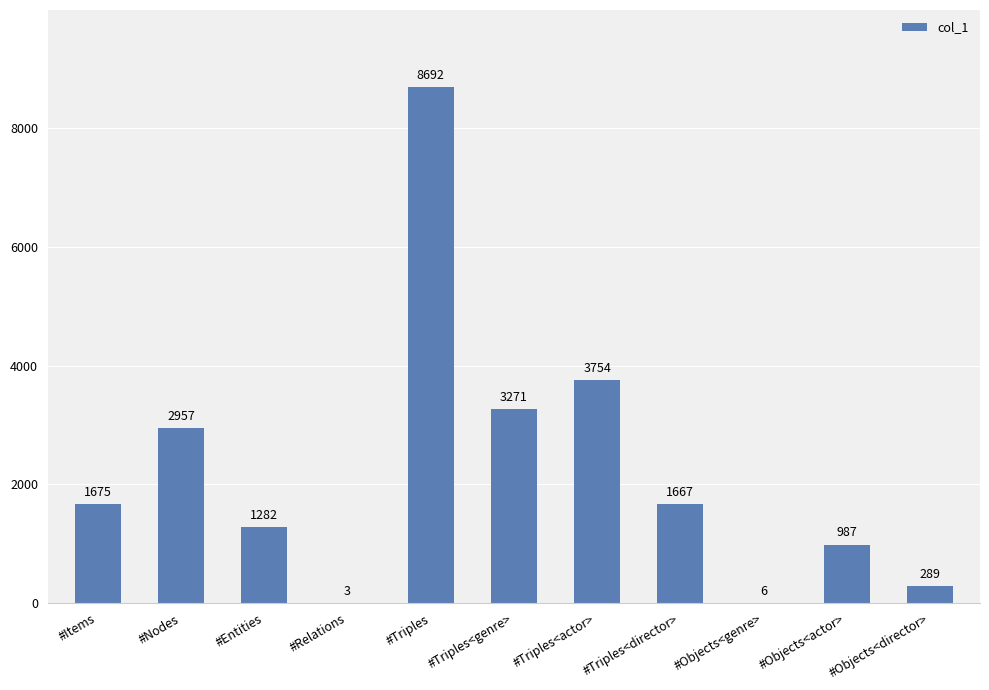

Reading left to right, what are all the values shown in this chart?

1675	2957	1282	3	8692	3271	3754	1667	6	987	289